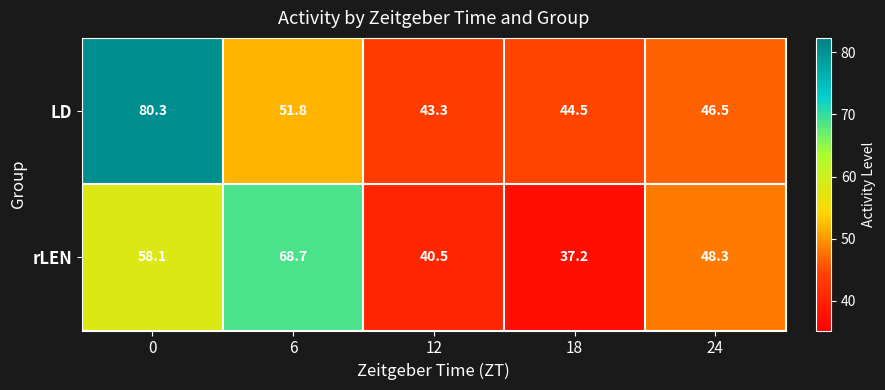

What is the difference between the maximum and minimum values in the LD series?

37.0